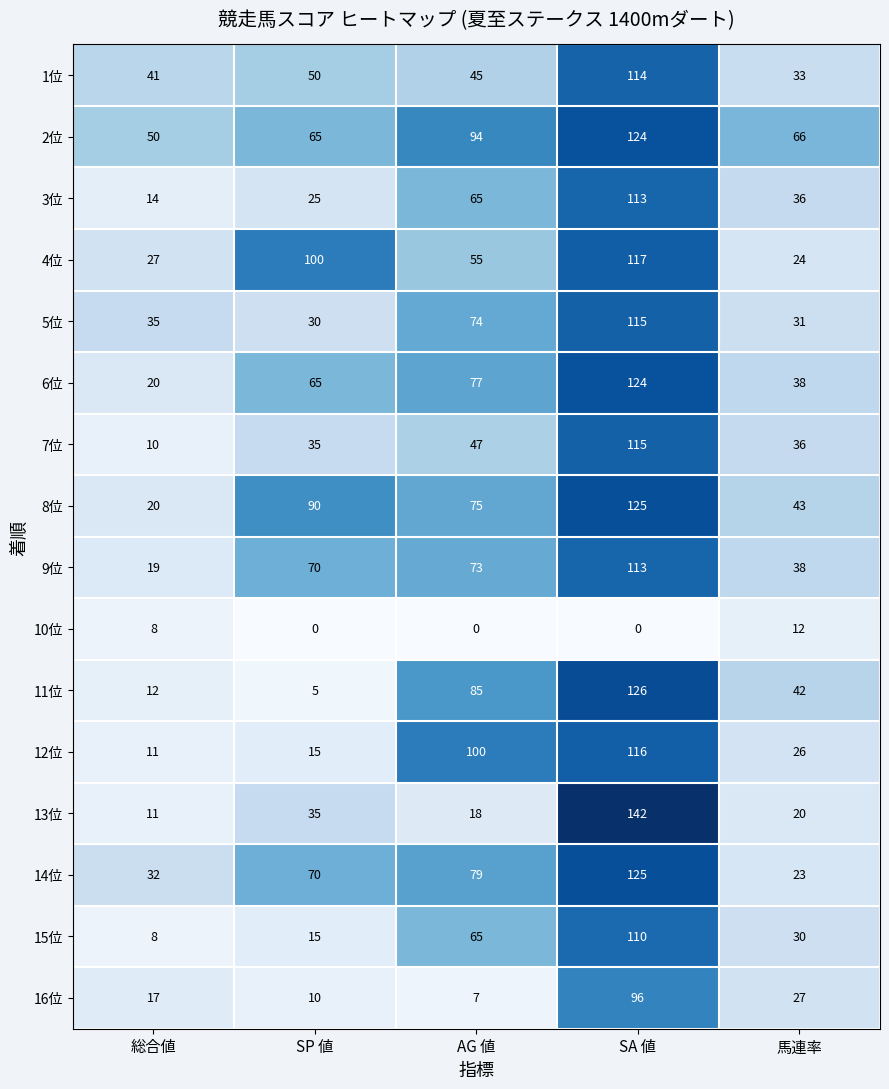

True or false: 7位 has a value of 35 at SP 値.

True